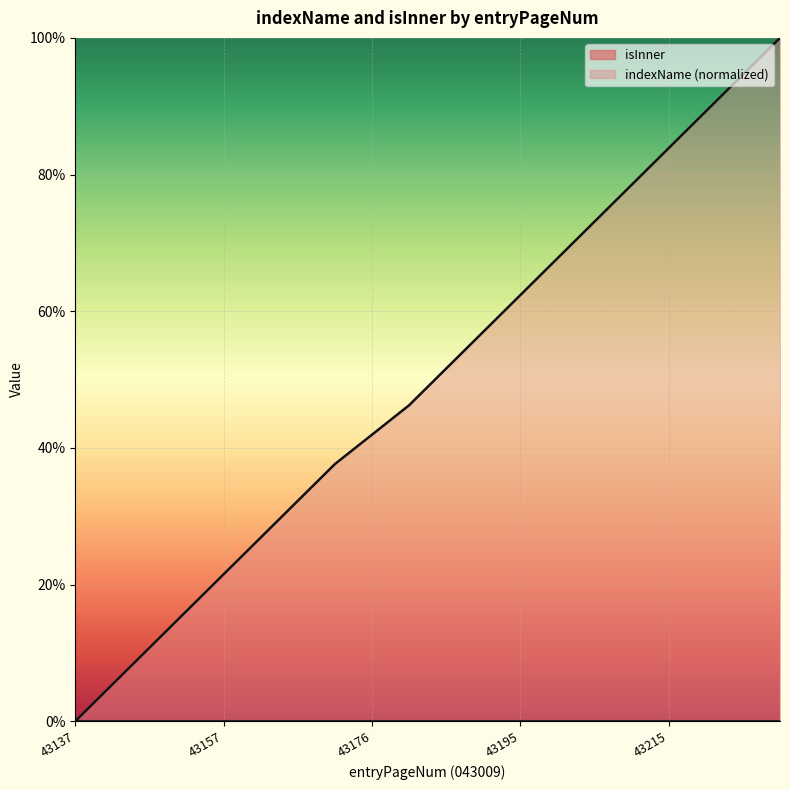

True or false: the data shows 0.7 at 43230.

False